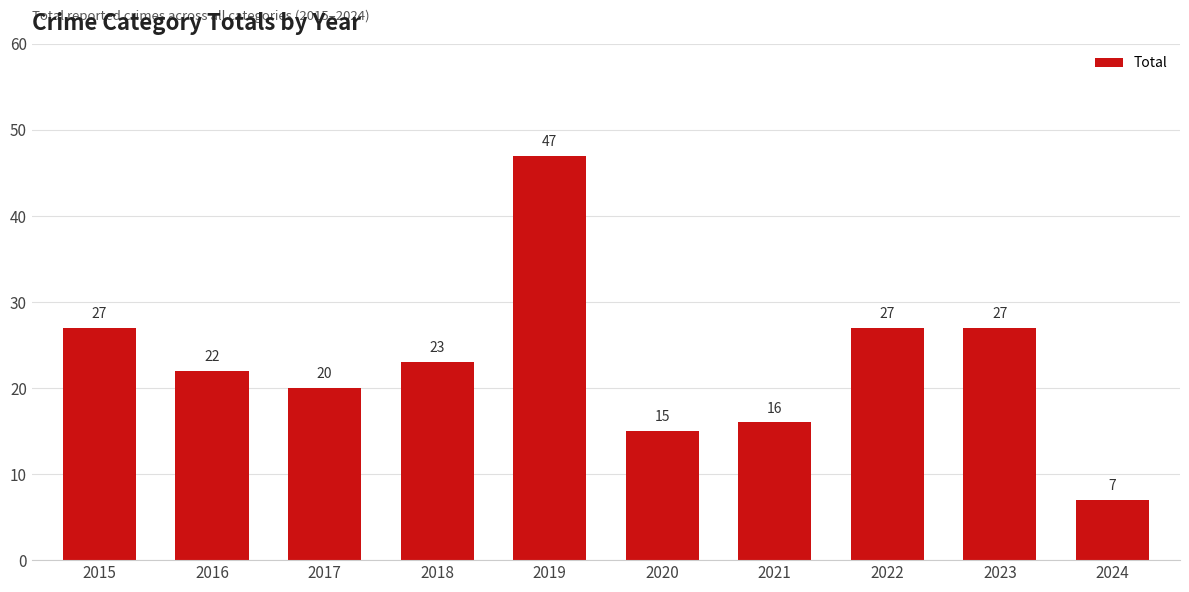

What is the sum of all values?

231